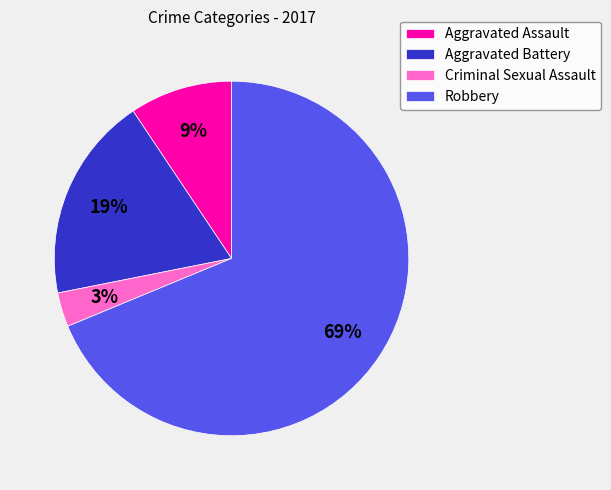

To the nearest percent, what is the difference between the largest and smallest slice percentages?

66%